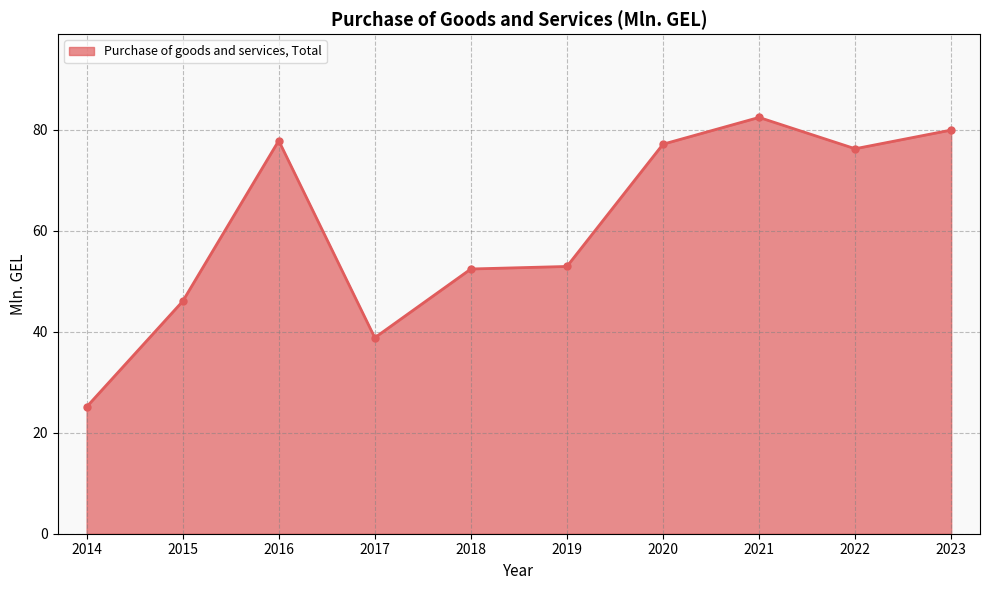

Read the value at 2023.

79.9